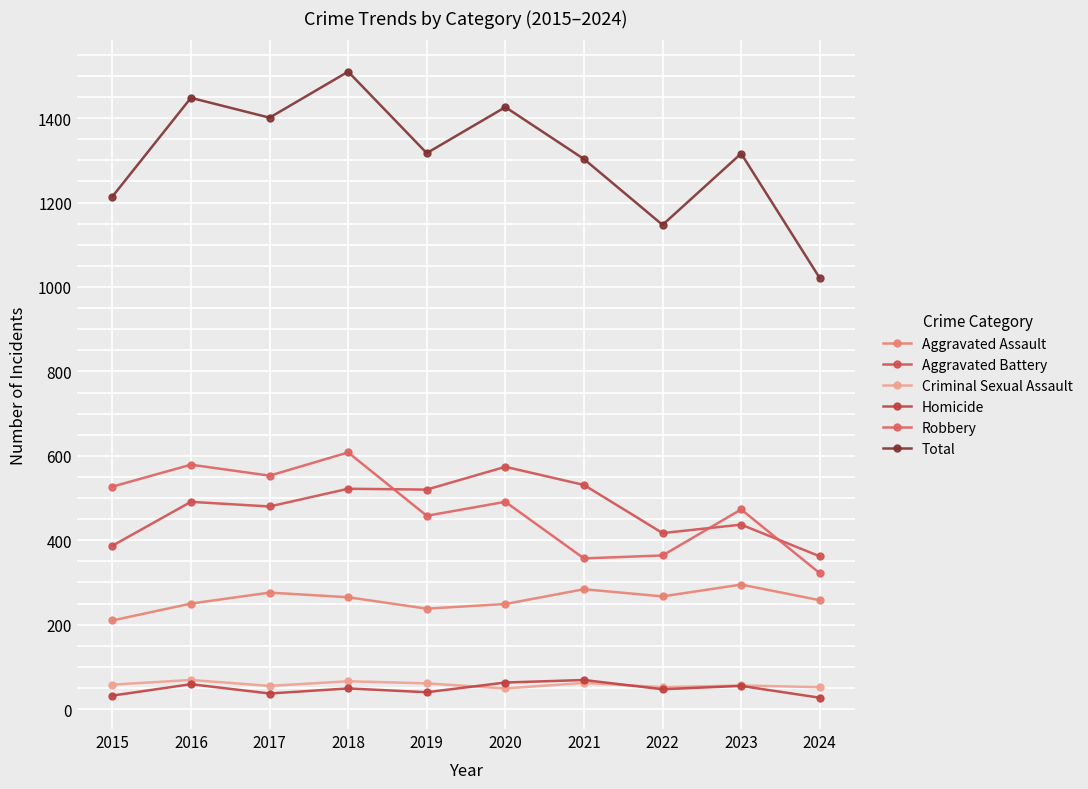

What is the sum of all Criminal Sexual Assault values?

580